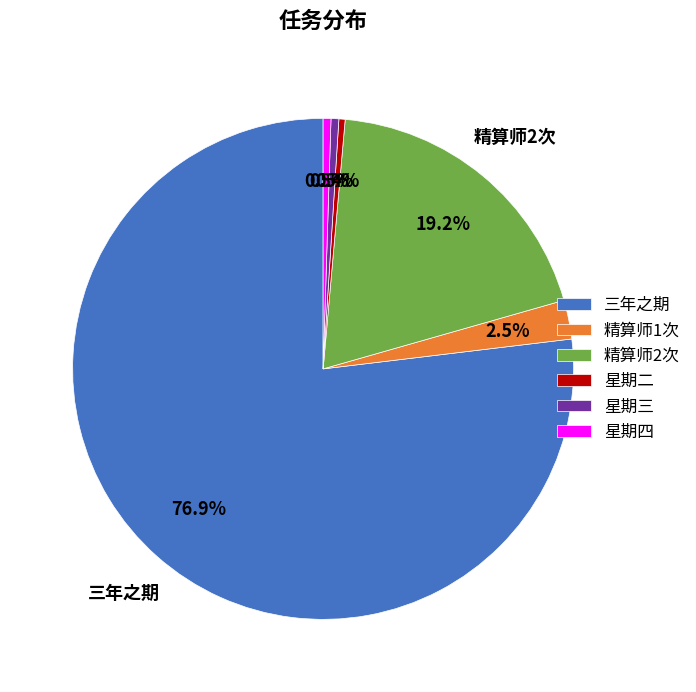

True or false: 星期二 accounts for 0% of the total.

True